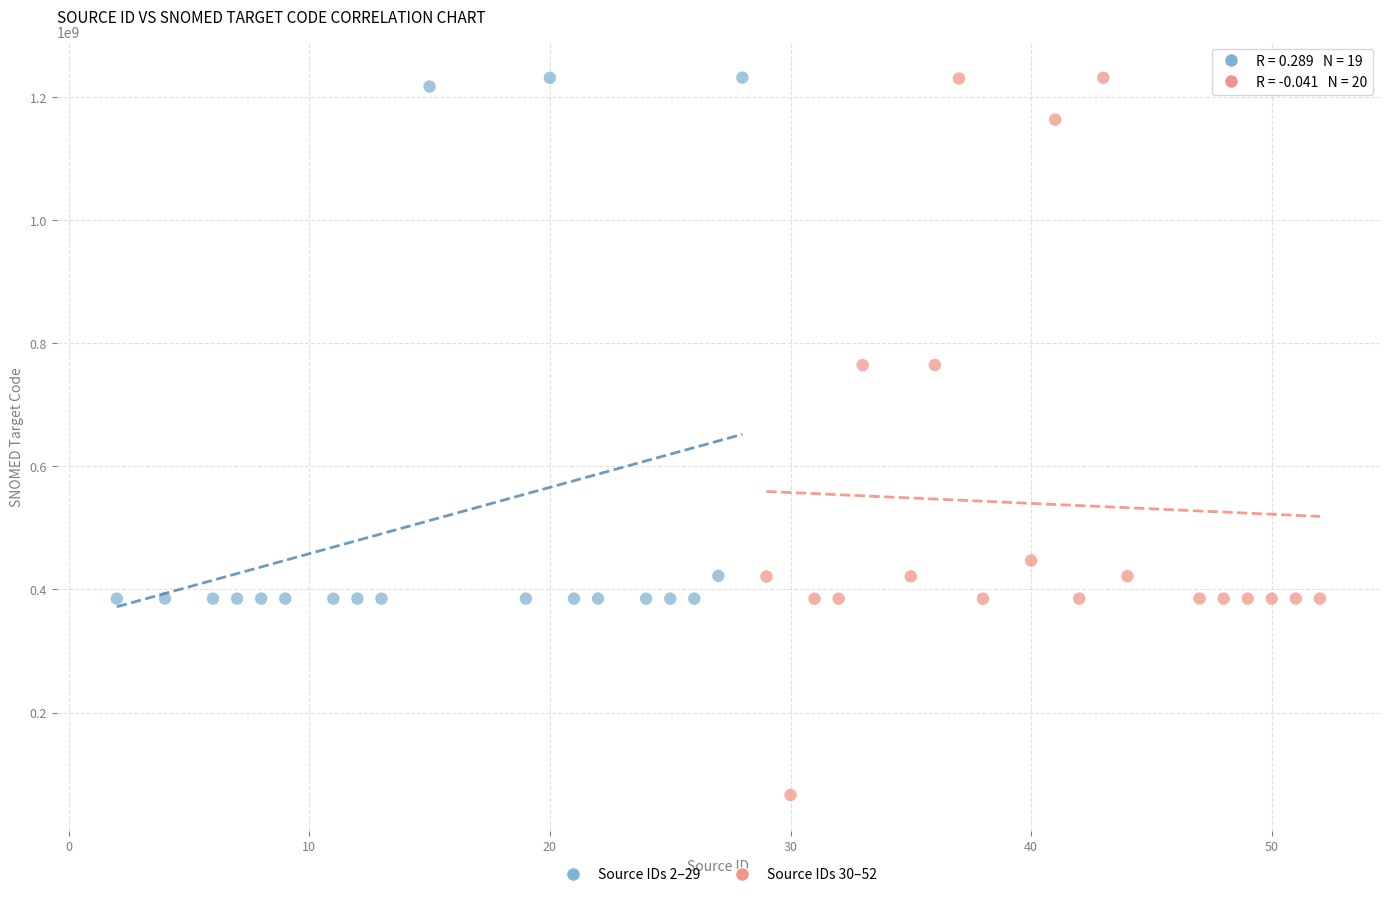

Which series has the largest Y range (max minus min)?

Source IDs 30–52